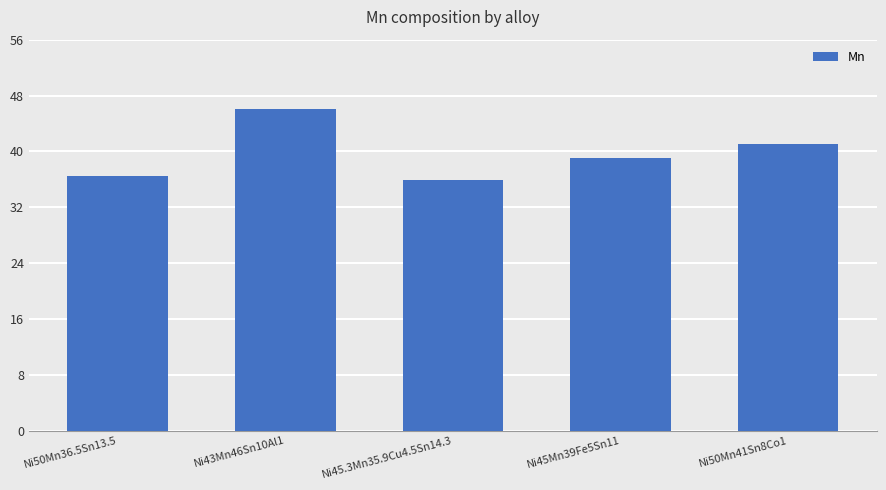

What is the change in value from Ni45Mn39Fe5Sn11 to Ni50Mn41Sn8Co1?

+2.0